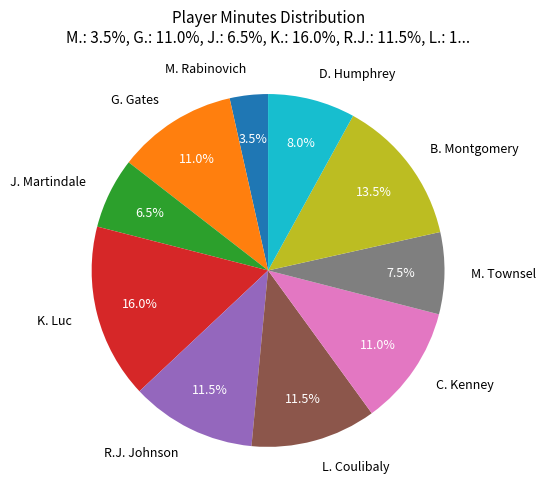

How many segments does this pie chart have?

10